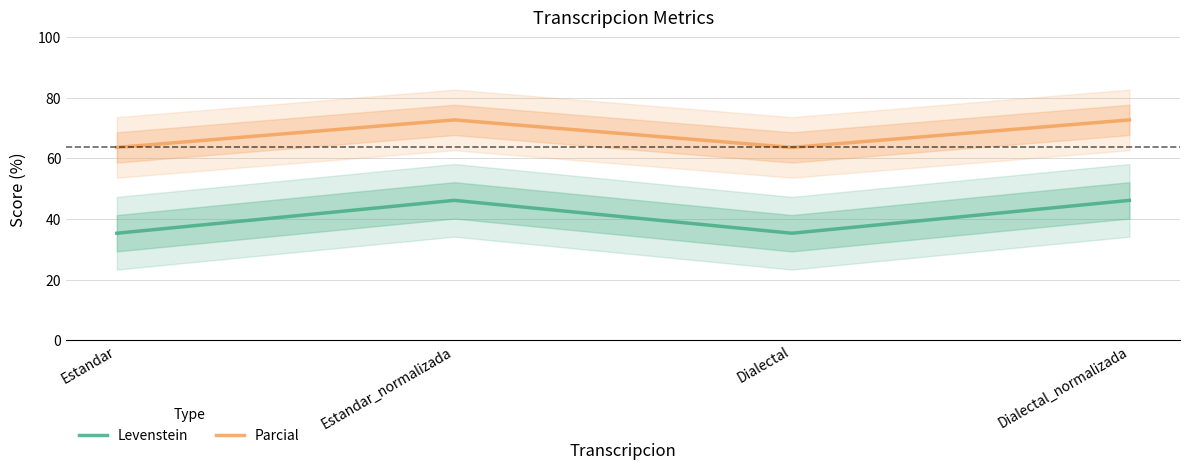

List the labels in order of Levenstein value, smallest first.

Estandar, Dialectal, Estandar_normalizada, Dialectal_normalizada